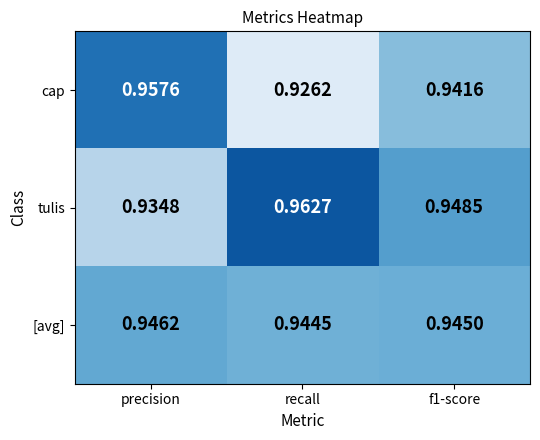

Which series has the largest total across all categories?

tulis